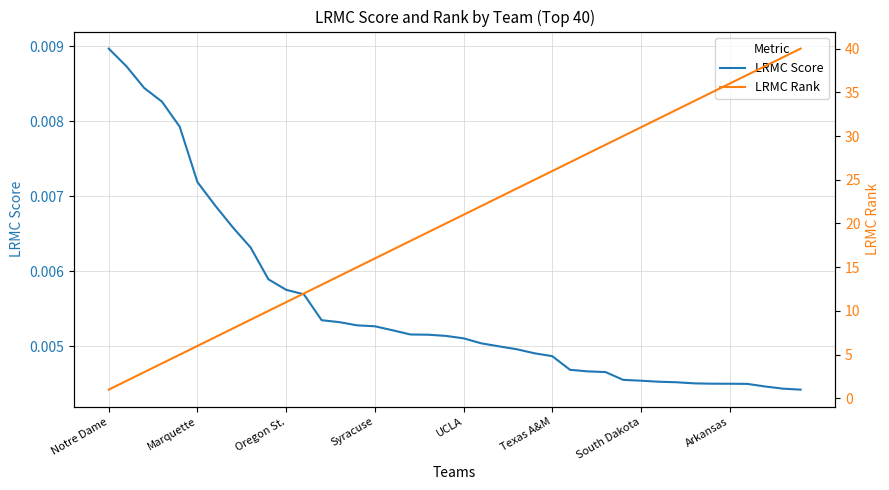

At which category is the sum across all series the highest?

39